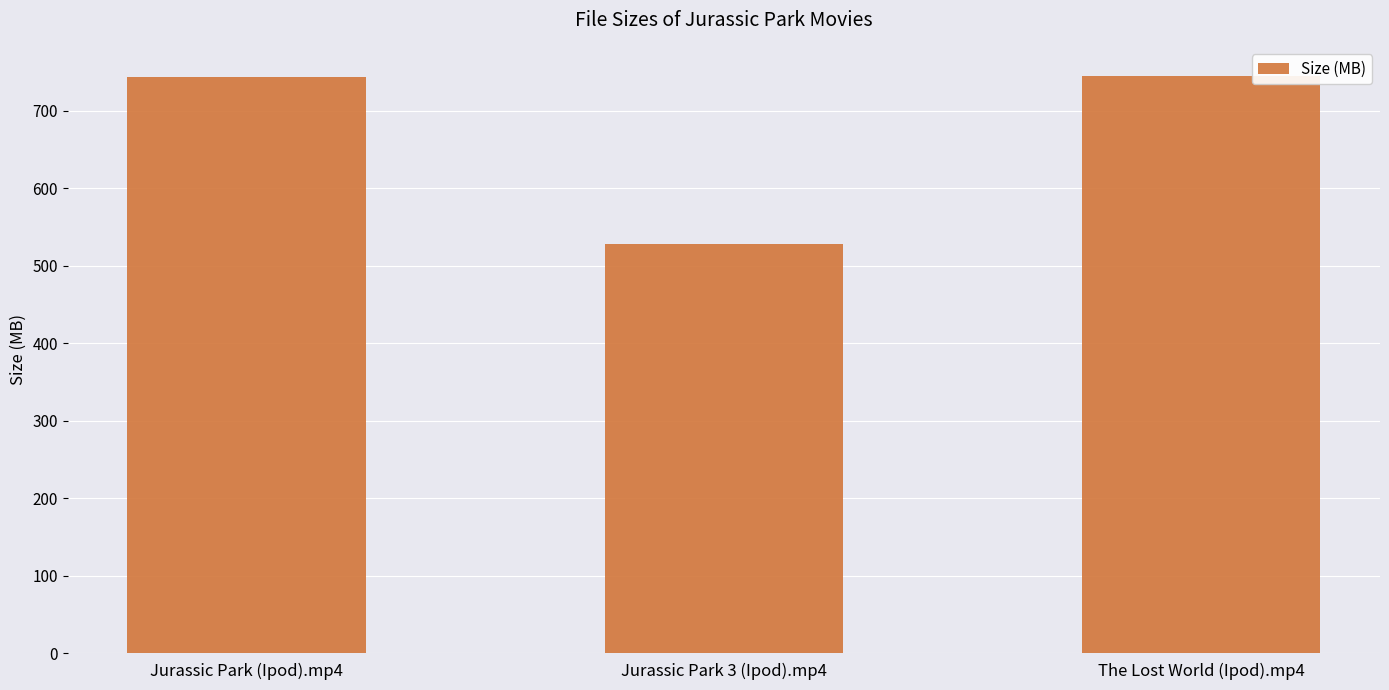

What is the average value?

672.4